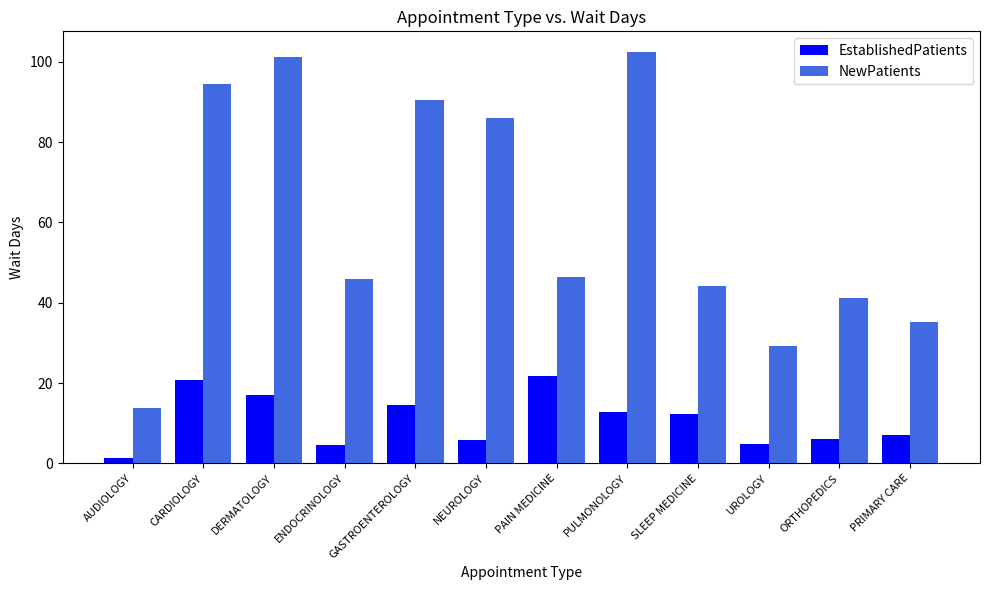

True or false: NewPatients has a value of 46.4 at PAIN MEDICINE.

True